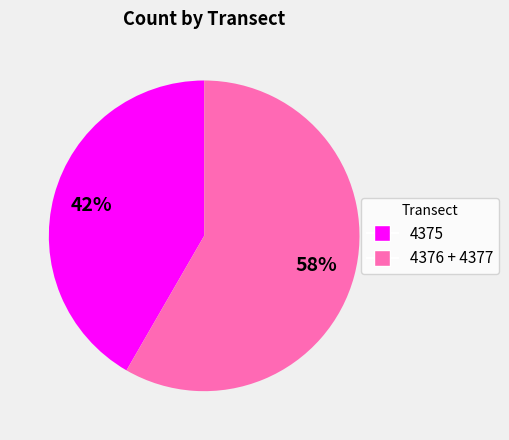

To the nearest percent, what is the average slice percentage?

50%